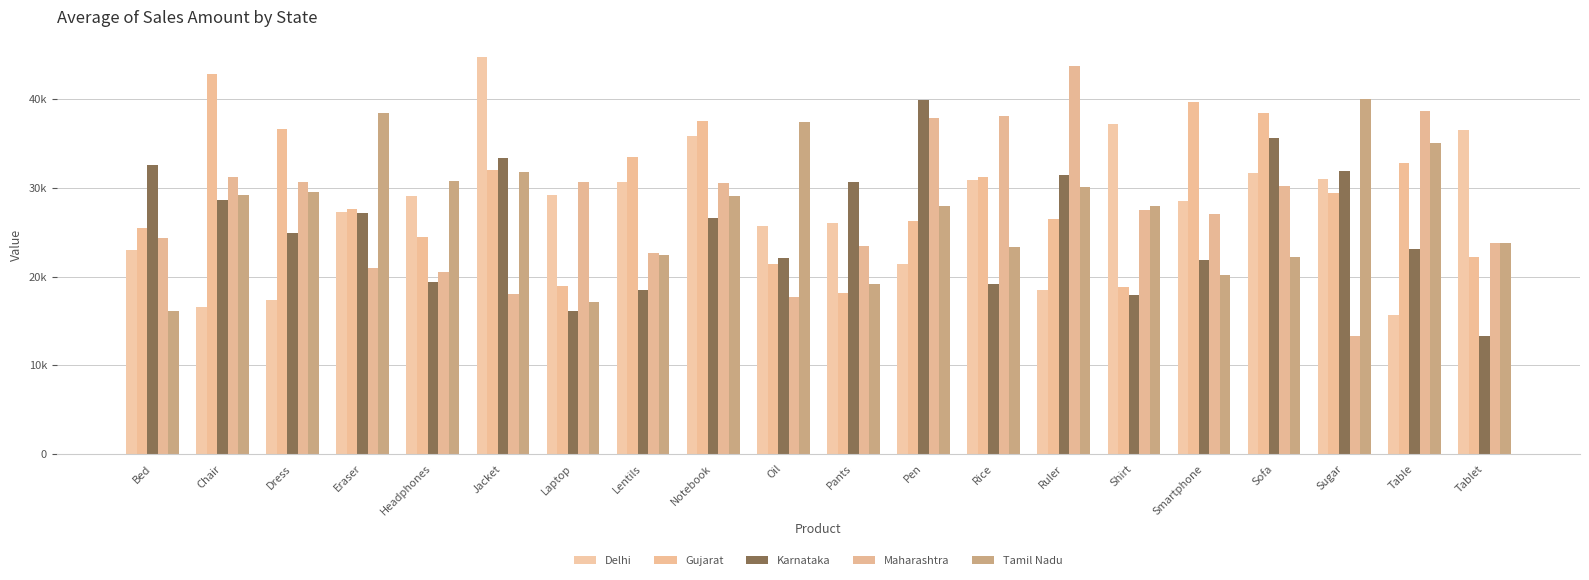

Are the bars grouped side by side (vs. stacked)?

Yes